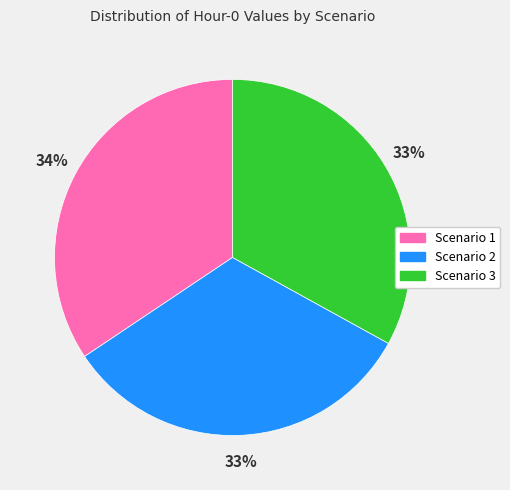

What is the largest slice in the pie chart?

Scenario 1